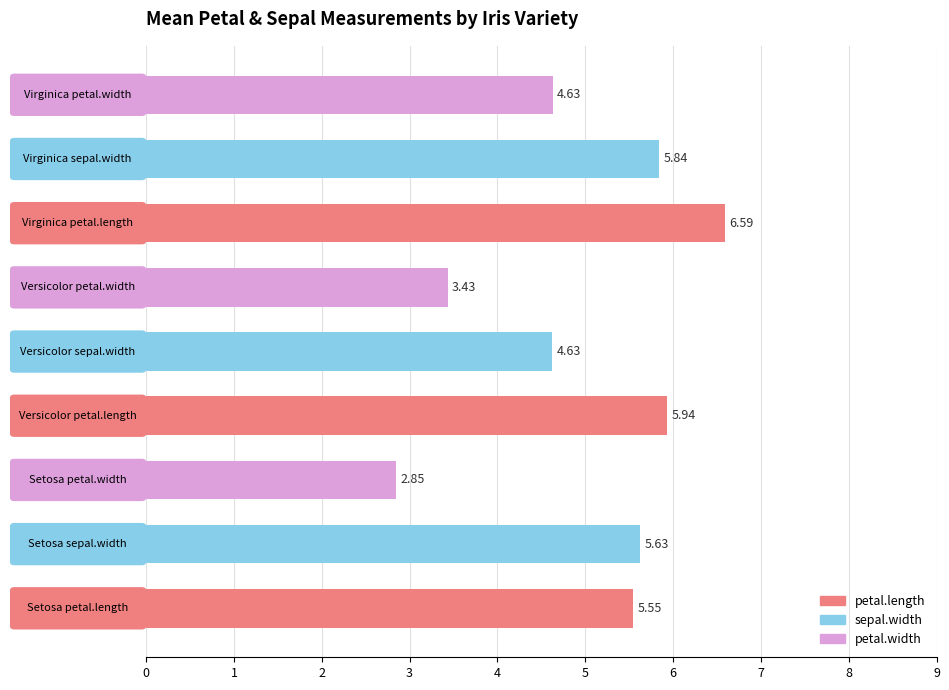

What is the difference between the second highest and second lowest values?

2.5